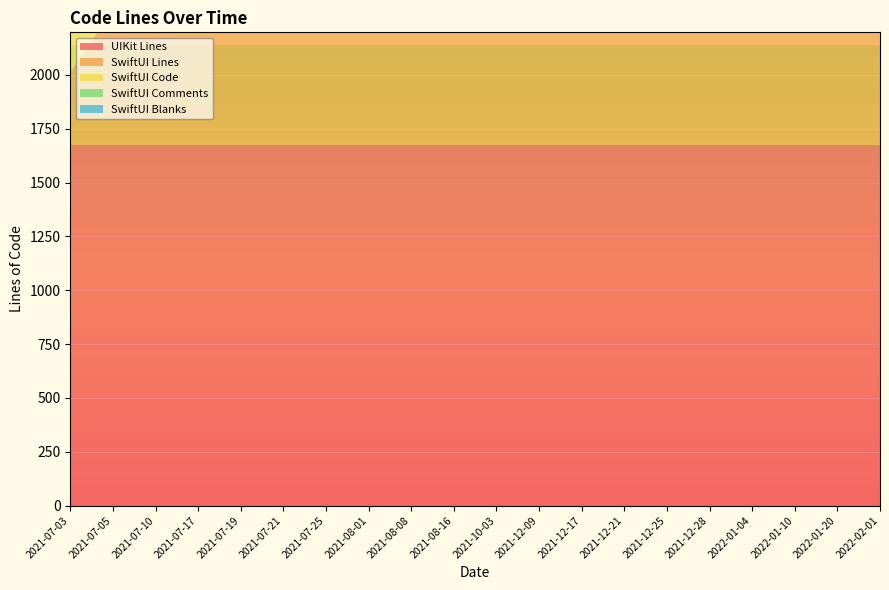

Reading right to left, what are all the values shown in this chart?

UIKit Lines: 2022-02-01=1673	2022-01-20=1673	2022-01-10=1673	2022-01-04=1673	2021-12-28=1673	2021-12-25=1673	2021-12-21=1673	2021-12-17=1673	2021-12-09=1673	2021-10-03=1673	2021-08-16=1673	2021-08-08=1673	2021-08-01=1673	2021-07-25=1673	2021-07-21=1673	2021-07-19=1673	2021-07-17=1673	2021-07-10=1673	2021-07-05=1673	2021-07-03=1673
SwiftUI Lines: 2022-02-01=2035	2022-01-20=2035	2022-01-10=2035	2022-01-04=2035	2021-12-28=2035	2021-12-25=1924	2021-12-21=1837	2021-12-17=1769	2021-12-09=1703	2021-10-03=1717	2021-08-16=1921	2021-08-08=1375	2021-08-01=1332	2021-07-25=1296	2021-07-21=1213	2021-07-19=1187	2021-07-17=1173	2021-07-10=695	2021-07-05=630	2021-07-03=340
SwiftUI Code: 2022-02-01=1604	2022-01-20=1604	2022-01-10=1604	2022-01-04=1604	2021-12-28=1604	2021-12-25=1527	2021-12-21=1475	2021-12-17=1424	2021-12-09=1358	2021-10-03=1374	2021-08-16=1543	2021-08-08=1084	2021-08-01=1054	2021-07-25=1022	2021-07-21=991	2021-07-19=966	2021-07-17=908	2021-07-10=549	2021-07-05=469	2021-07-03=239
SwiftUI Comments: 2022-02-01=222	2022-01-20=222	2022-01-10=222	2022-01-04=222	2021-12-28=222	2021-12-25=199	2021-12-21=180	2021-12-17=175	2021-12-09=179	2021-10-03=177	2021-08-16=188	2021-08-08=155	2021-08-01=150	2021-07-25=148	2021-07-21=111	2021-07-19=111	2021-07-17=131	2021-07-10=63	2021-07-05=67	2021-07-03=61
SwiftUI Blanks: 2022-02-01=209	2022-01-20=209	2022-01-10=209	2022-01-04=209	2021-12-28=209	2021-12-25=198	2021-12-21=182	2021-12-17=170	2021-12-09=166	2021-10-03=166	2021-08-16=190	2021-08-08=136	2021-08-01=128	2021-07-25=126	2021-07-21=111	2021-07-19=110	2021-07-17=134	2021-07-10=83	2021-07-05=94	2021-07-03=40